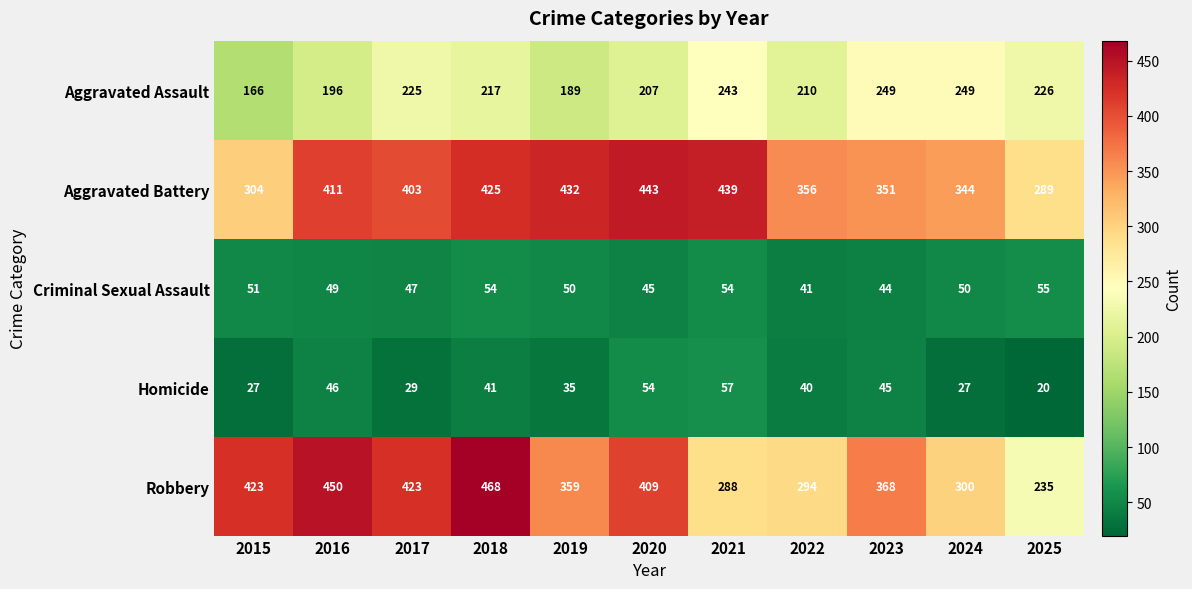

Is it true that Aggravated Battery equals 289 at 2025?

True